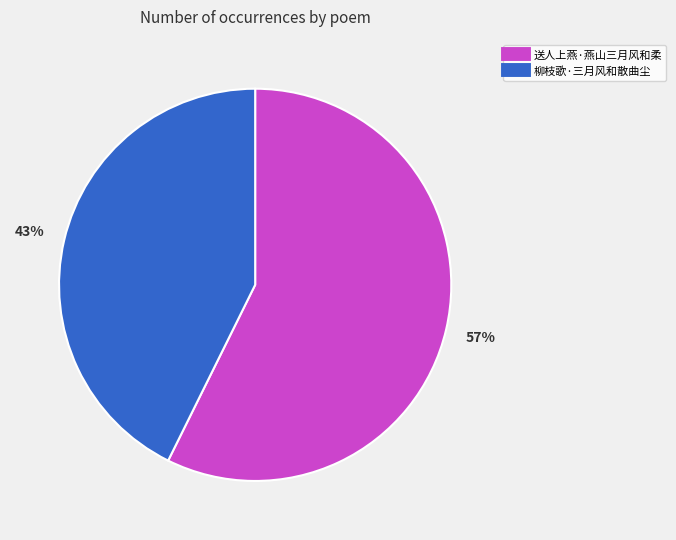

Do 送人上燕·燕山三月风和柔 and 柳枝歌·三月风和散曲尘 together represent more than half of the pie?

Yes